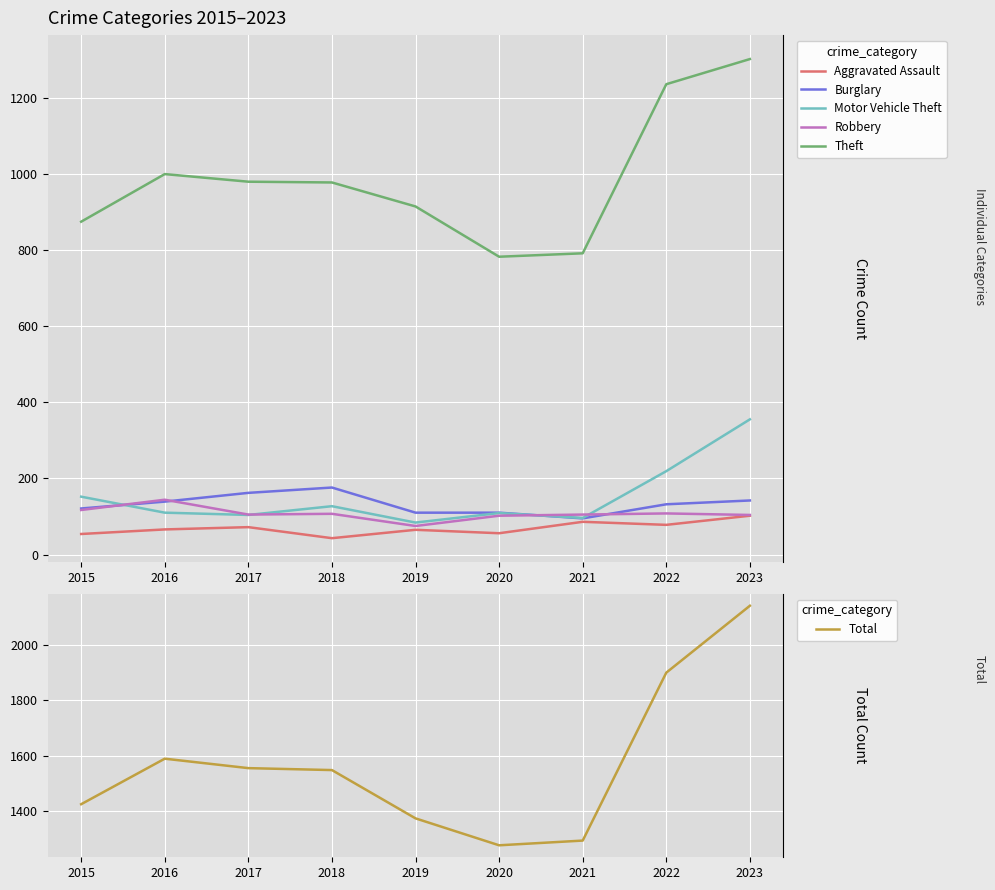

How many interior local peaks does the Burglary series have?

1